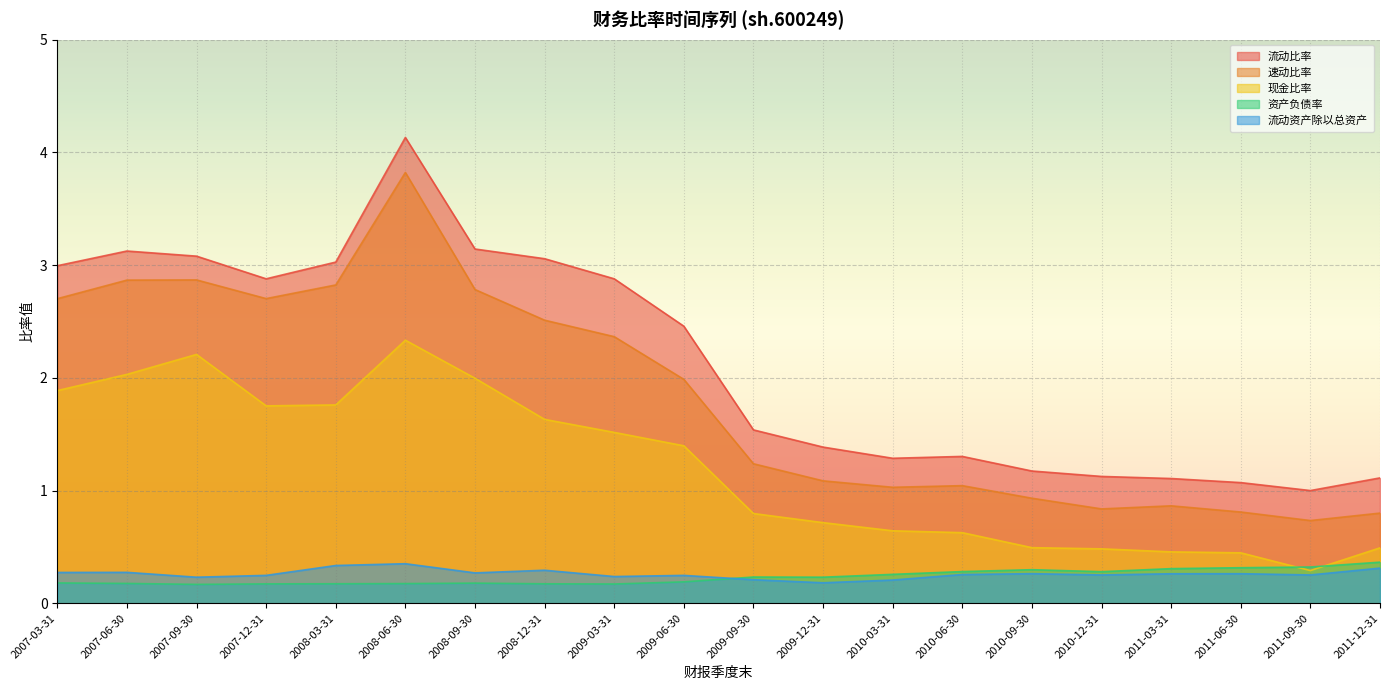

Where is the first local maximum for 流动资产除以总资产?

2007-06-30